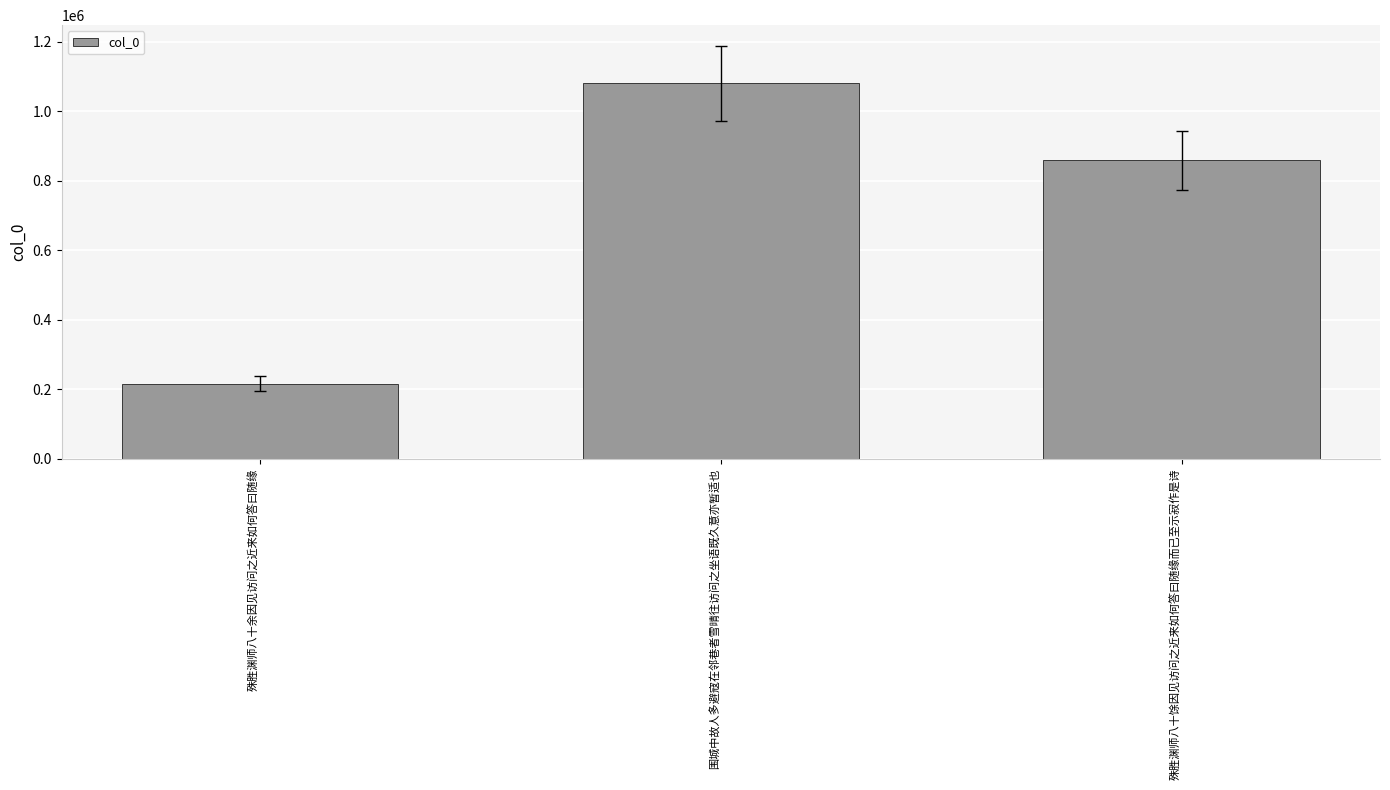

Are the bars horizontal?

No